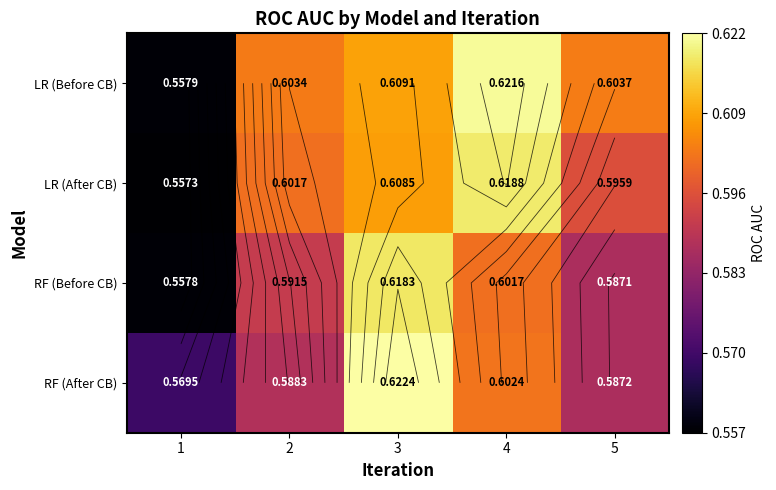

The LR (After CB) series shows 0.8 at 1. True or false?

False